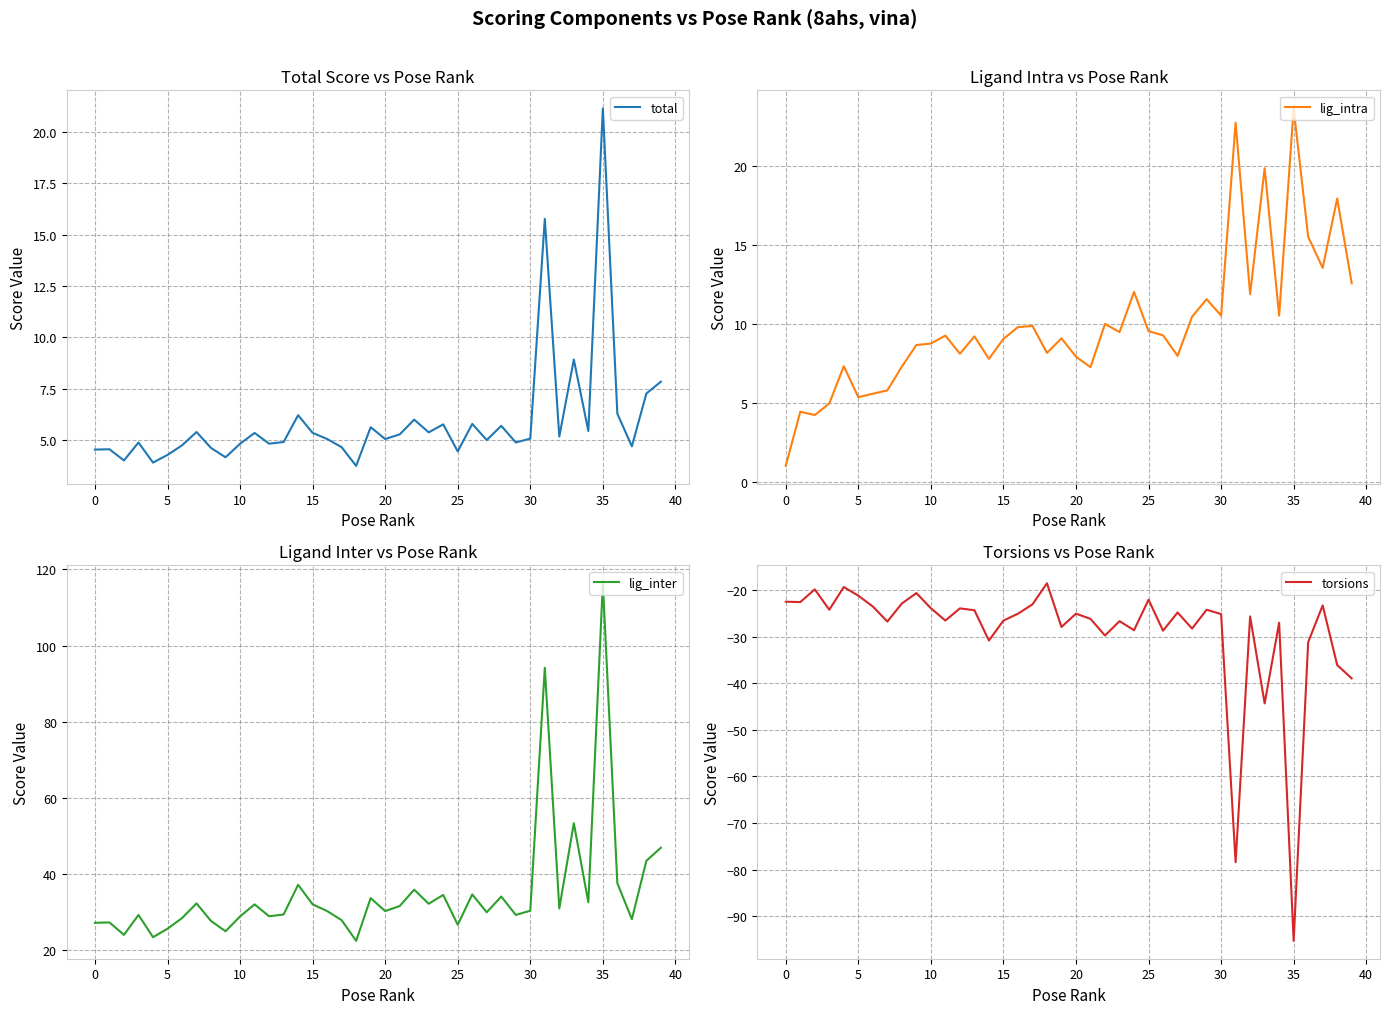

True or false: lig_inter and total cross at least once.

False